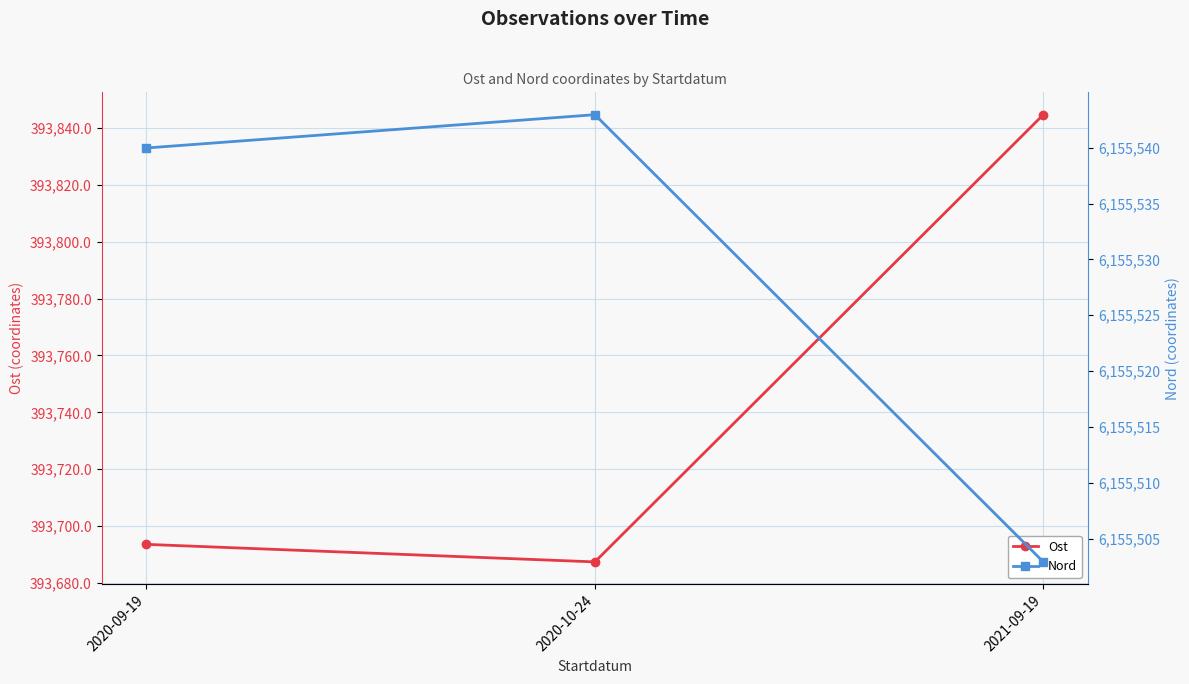

Reading left to right, list all the values displayed in this chart.

Ost: 393693.6	393687.4	393844.7
Nord: 6155540.0	6155543.0	6155502.9